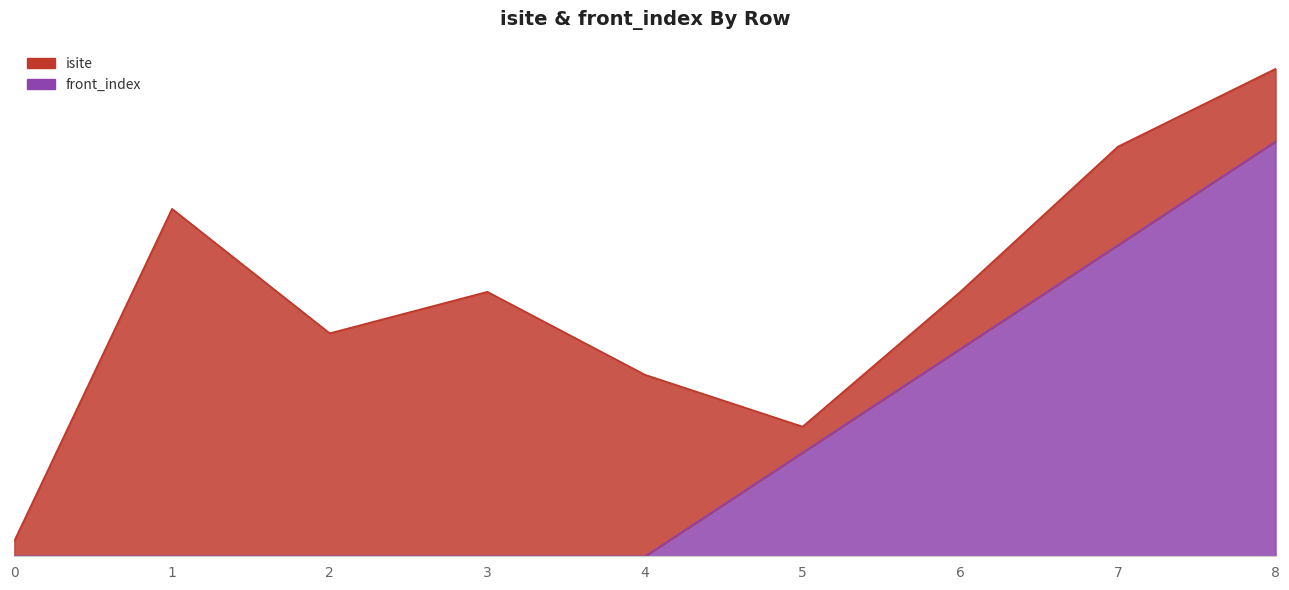

What is the sum of the values at 0 and 6?

2